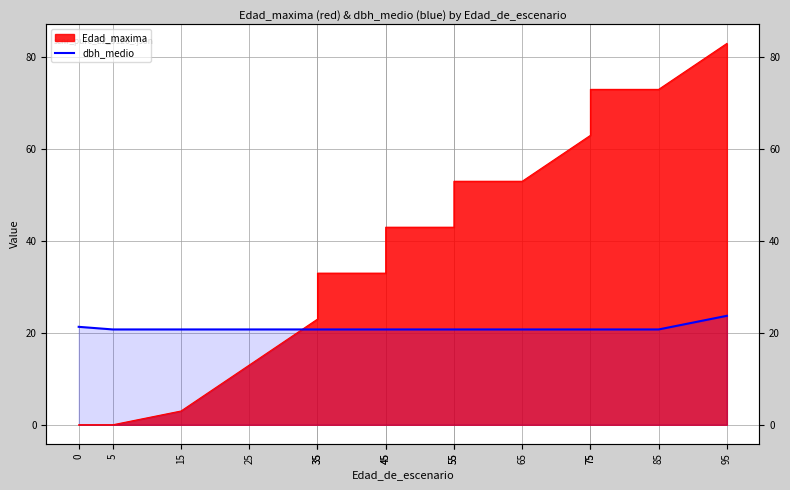

Which category has the highest value across all series?

95